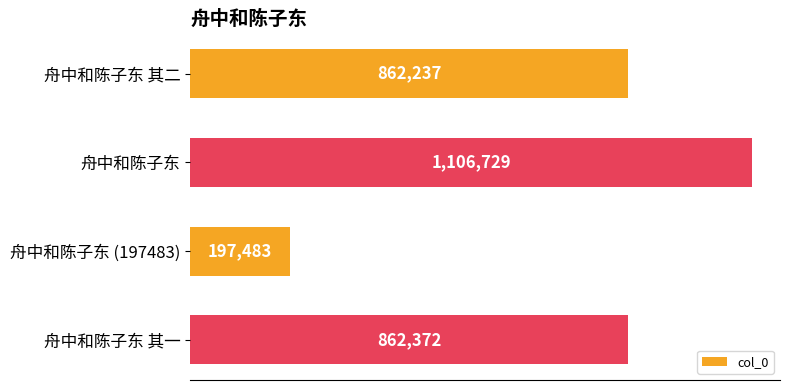

What is the maximum value shown in the chart?

1106729